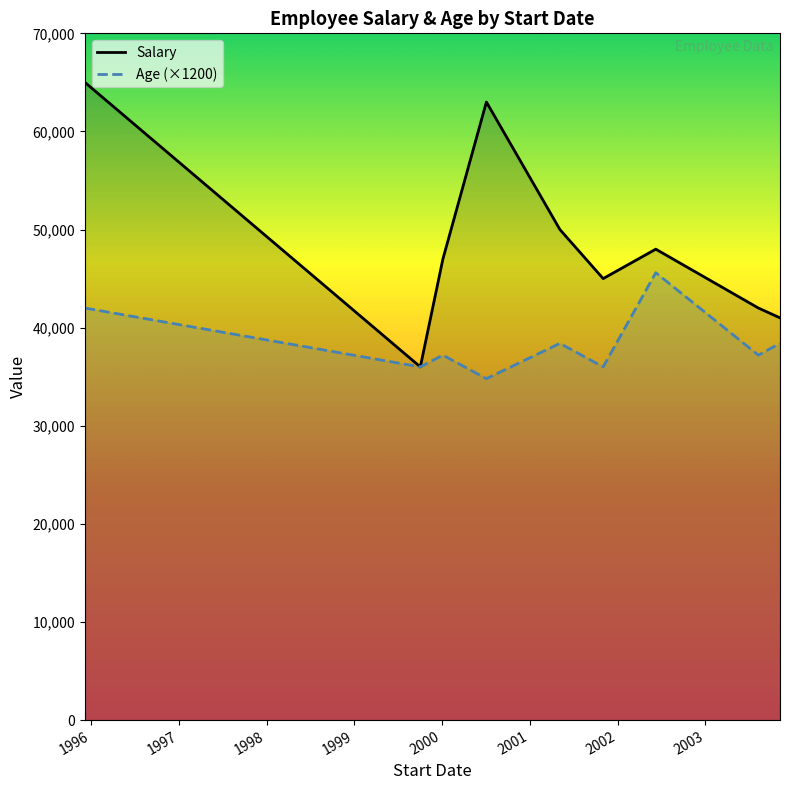

Which series has the largest range (max minus min)?

Salary